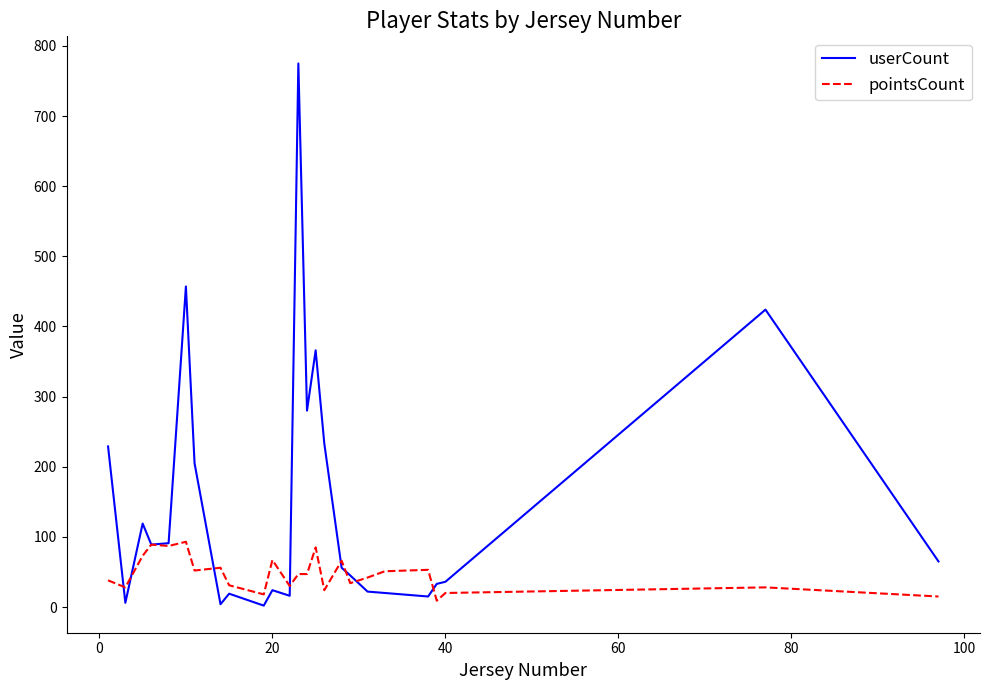

Which series has the largest total across all categories?

userCount